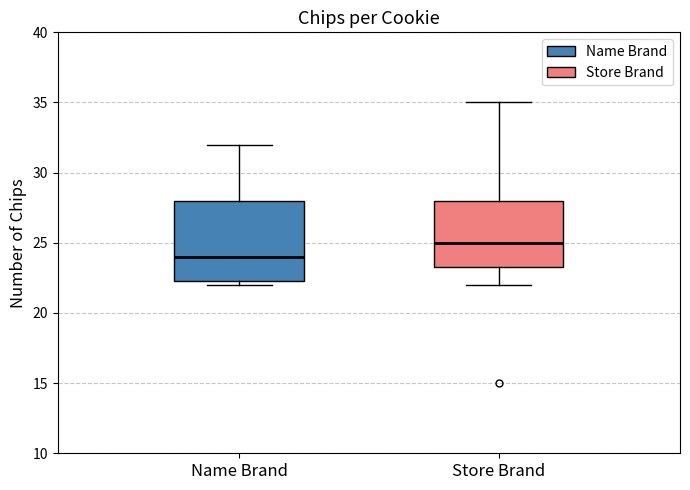

Where is the lower edge of the box for Store Brand on the y-axis? The values are not printed on the chart, so give them approximately, as read against the axis.

23.5